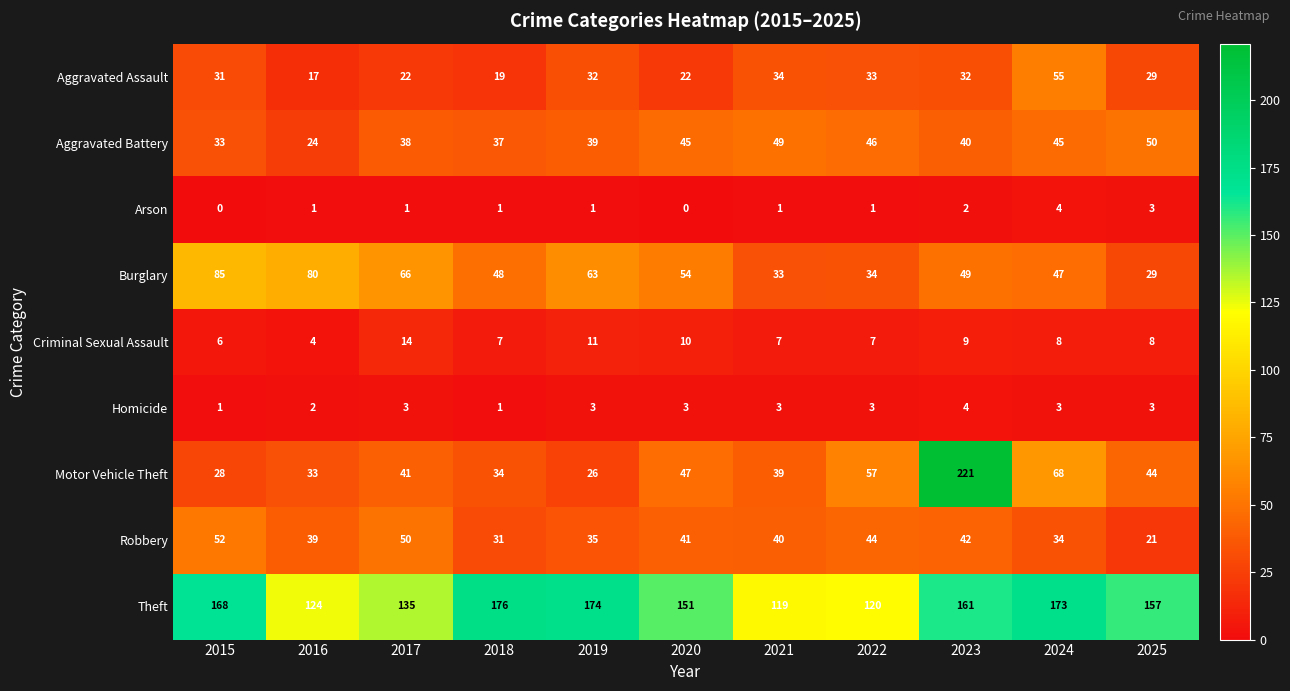

What is the approximate value of Aggravated Assault at 2024, to the nearest 5?

55